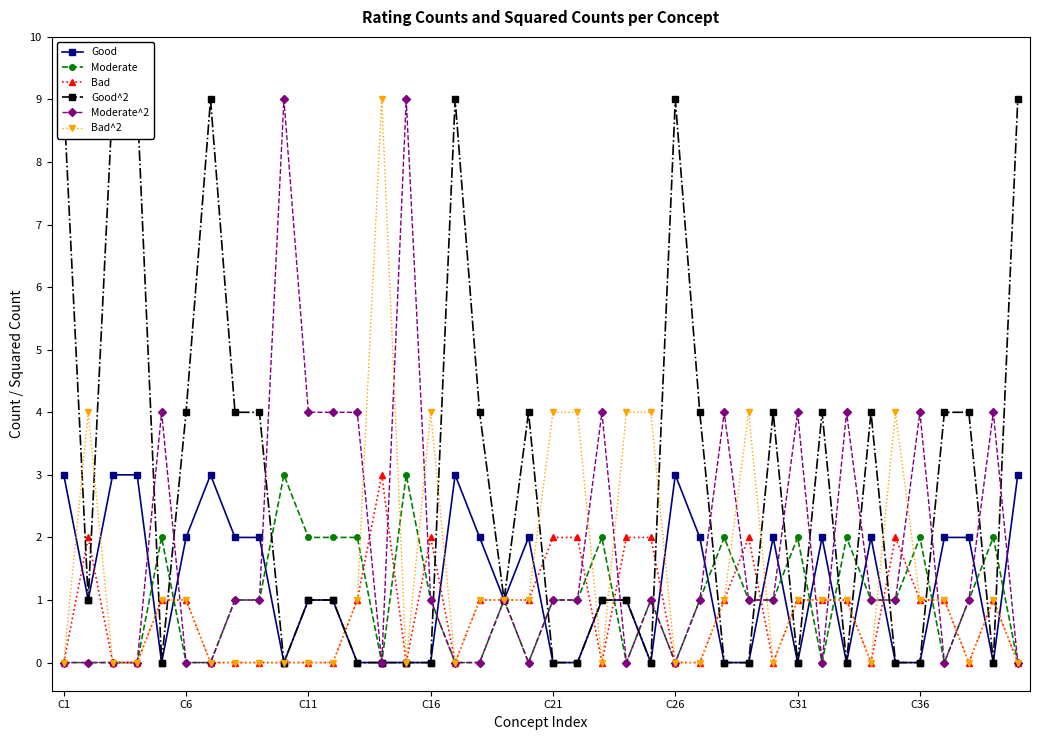

How many data points in Bad^2 are less than 1?

18